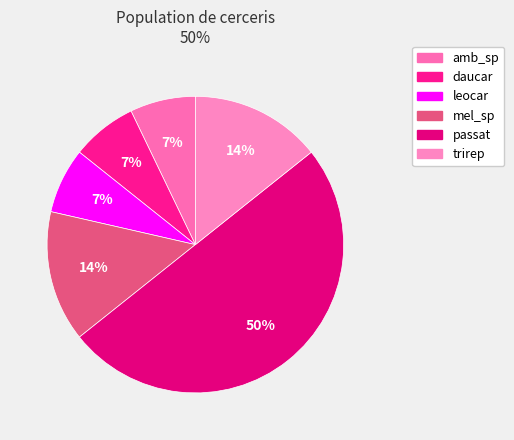

Approximately how many times larger is the value at leocar compared to trirep?

0.5